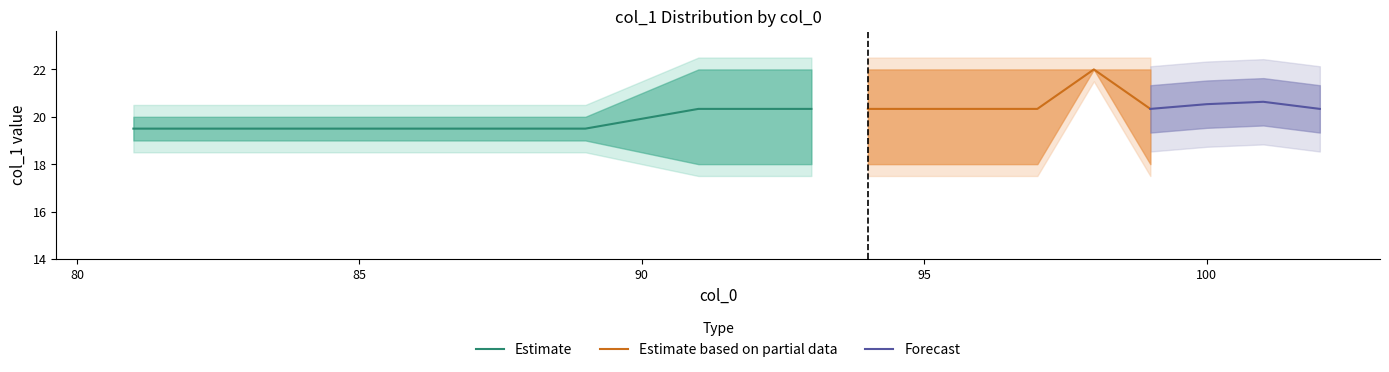

What is the lowest value of the Estimate series?

19.5